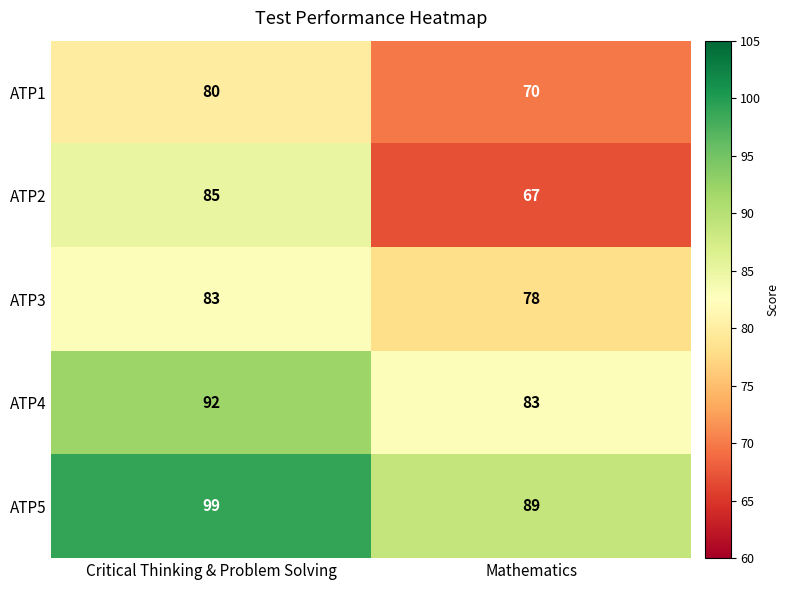

What value does the ATP3 series have at Mathematics?

78